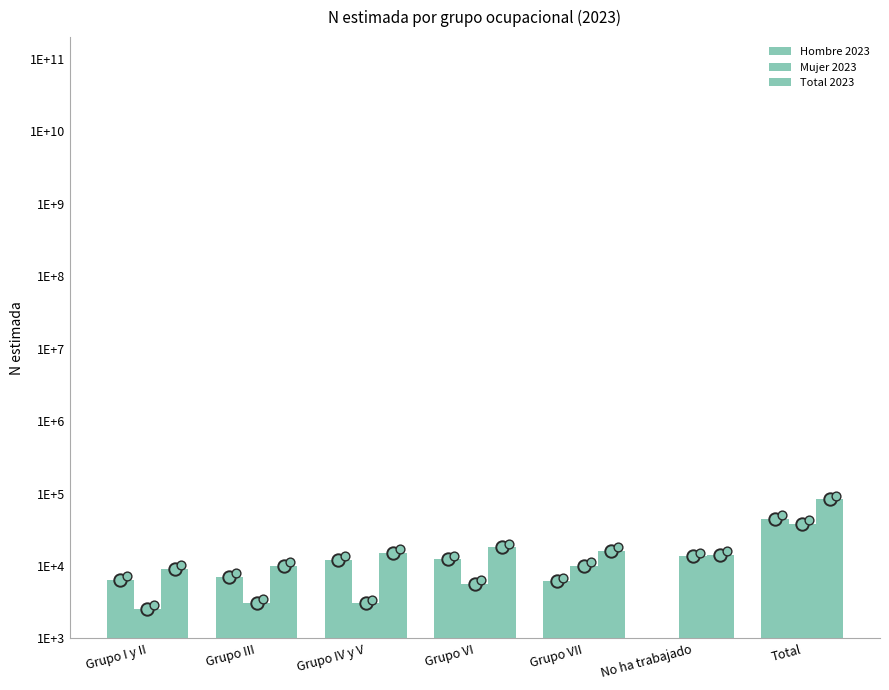

Is the value of Mujer 2023 at Grupo VI greater than the value of Hombre 2023 at Grupo VII?

No